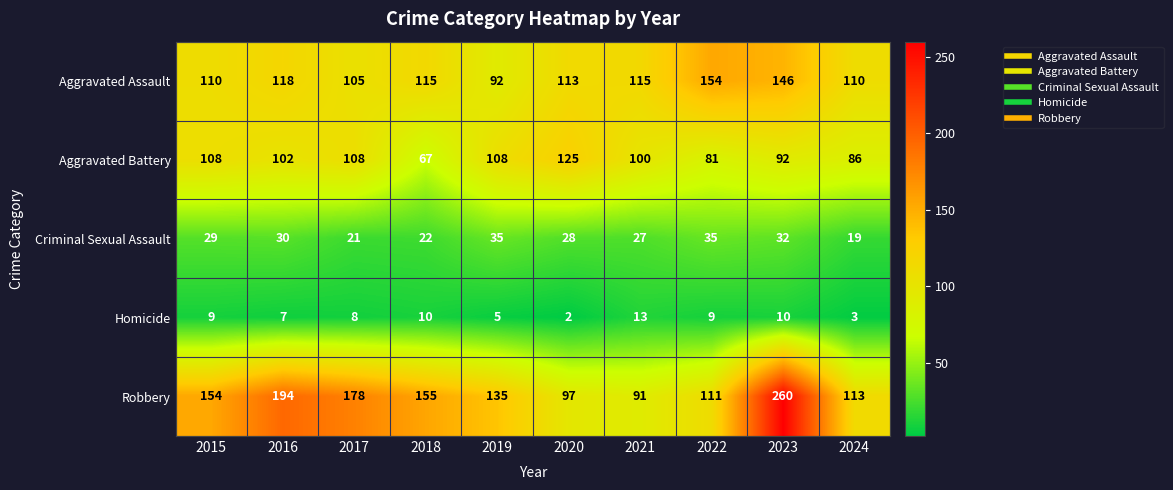

What is the difference between the Aggravated Battery values at 2020 and 2016?

23